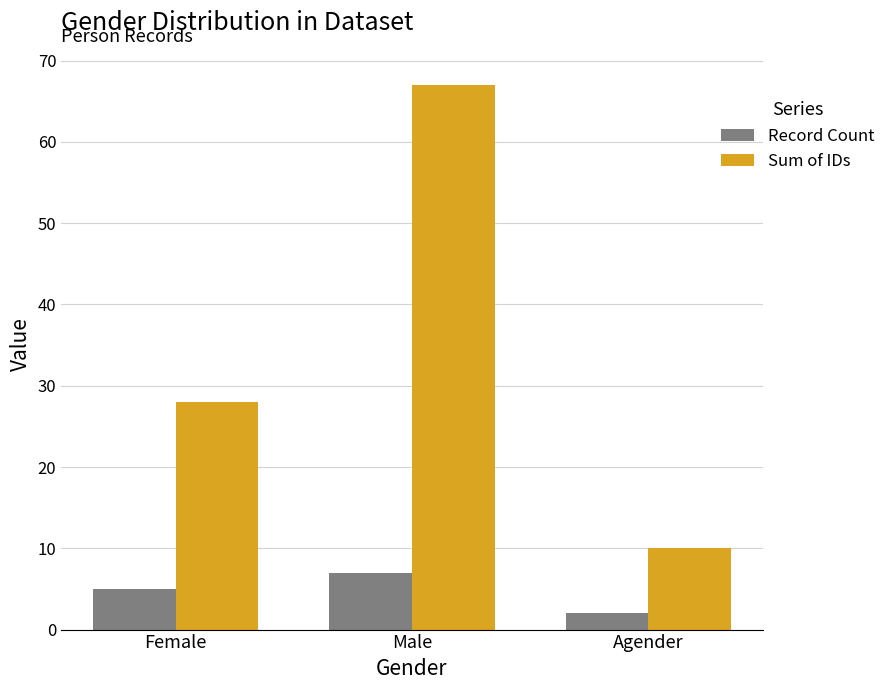

What is the sum of all Record Count values?

14